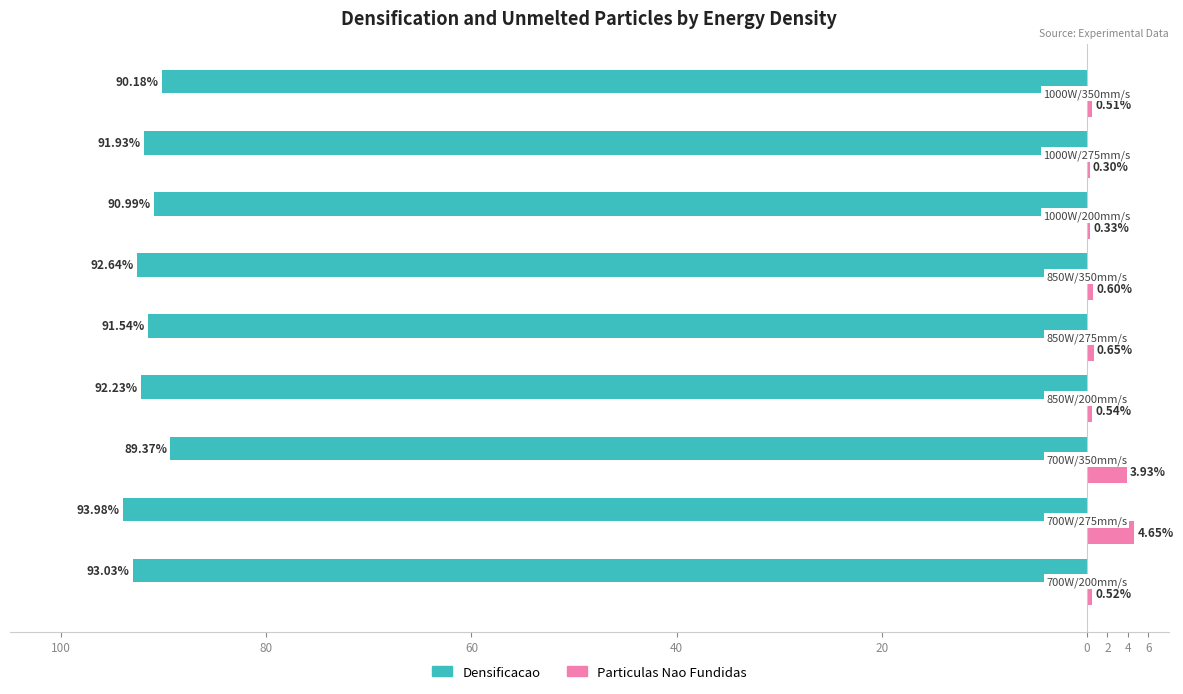

Reading right to left, list all the values displayed in this chart.

Densificacao: 6=-90.2	4=-91.9	2=-91.0	0=-92.6	20=-91.5	40=-92.2	60=-89.4	80=-94.0	100=-93.0
Particulas Nao Fundidas: 6=0.5	4=0.3	2=0.3	0=0.6	20=0.7	40=0.5	60=3.9	80=4.7	100=0.5